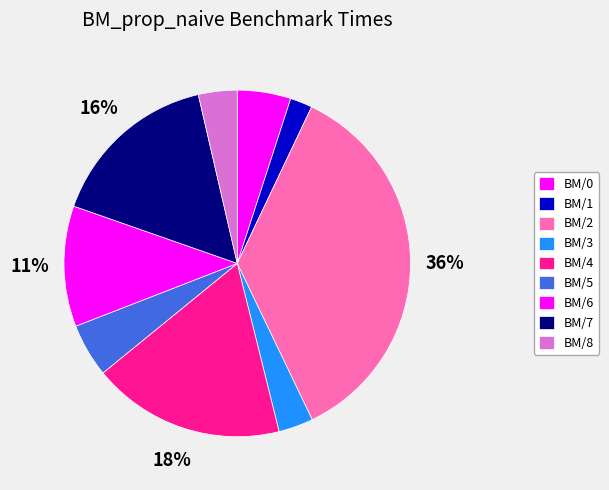

How many slices are in this pie chart?

9